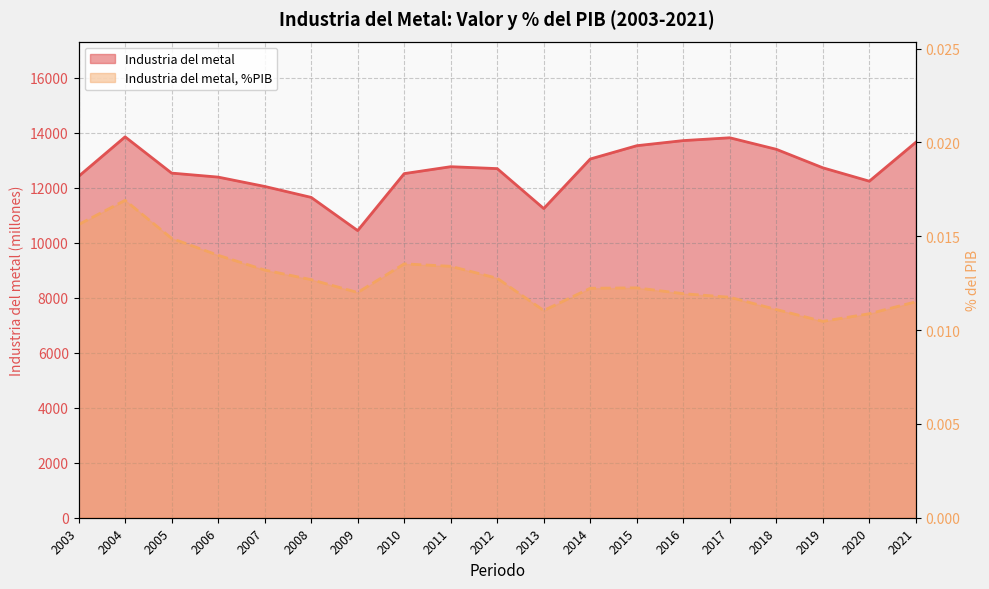

List the labels in order of Industria del metal value, smallest first.

2009, 2013, 2008, 2007, 2020, 2006, 2003, 2010, 2005, 2012, 2019, 2011, 2014, 2018, 2015, 2021, 2016, 2017, 2004